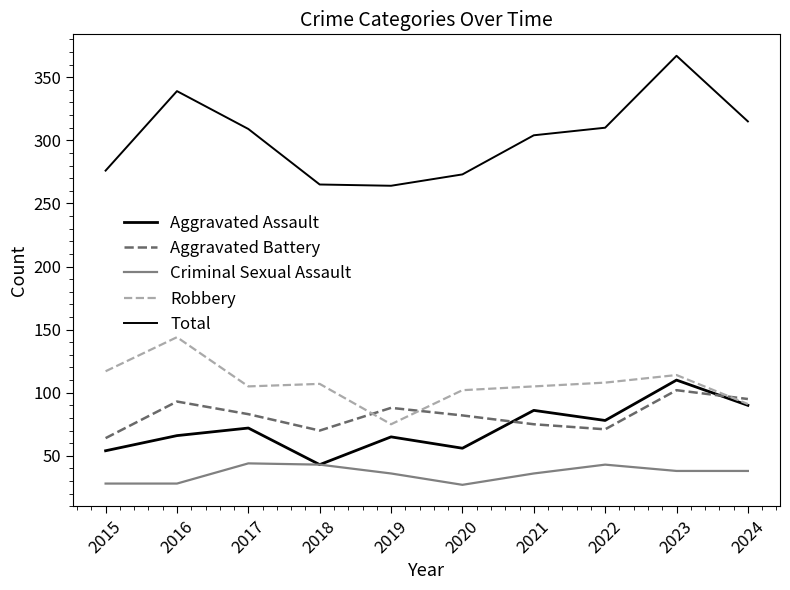

What is the minimum value shown in the chart?

27